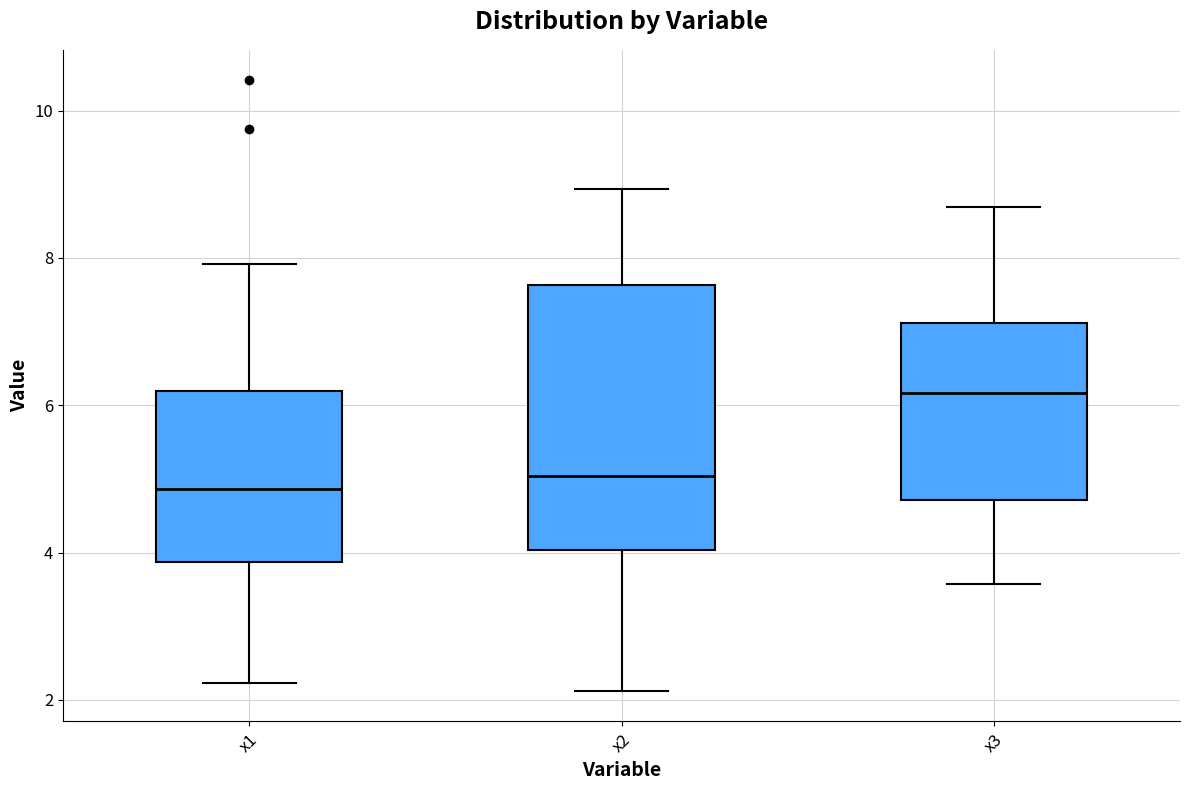

Reading left to right, transcribe this box plot: for each box, give where its median line is, the range the box spans, and where its two whiskers end, as read against the y-axis. The values are not printed on the chart, so give them approximately, as read against the axis.

x1: median 4.8, box 3.8 to 6.2, whiskers 2.2 to 8.0
x2: median 5.0, box 4.0 to 7.6, whiskers 2.2 to 9.0
x3: median 6.2, box 4.8 to 7.2, whiskers 3.6 to 8.6